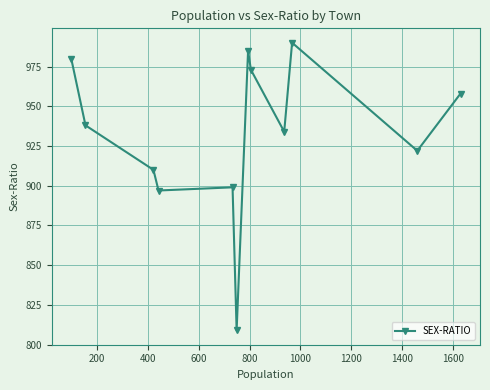

What is the maximum value shown in the chart?

990